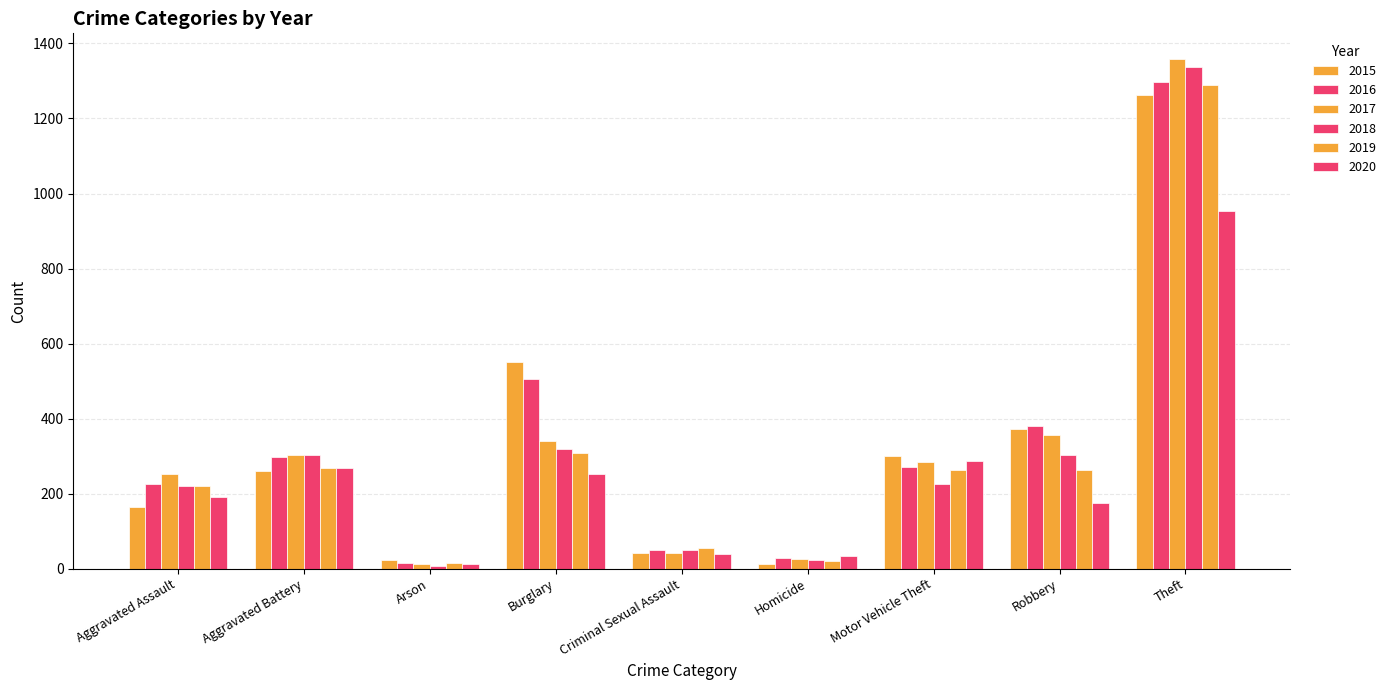

How many series are shown in this chart?

6